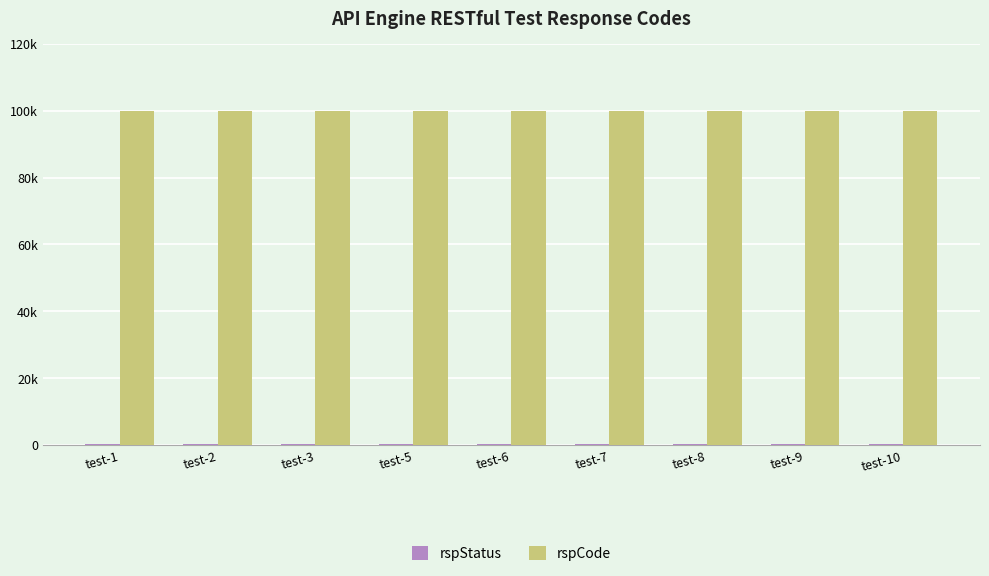

Are the bars horizontal?

No